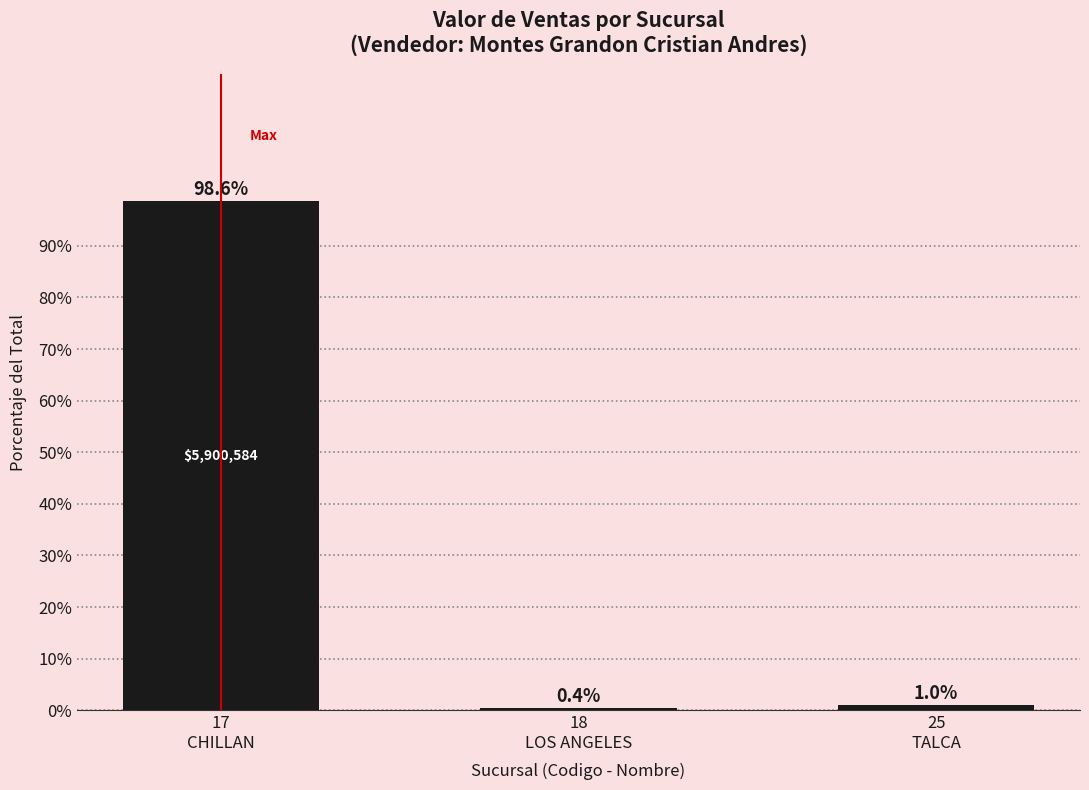

Which has a higher value, 25
TALCA or 17
CHILLAN?

17
CHILLAN